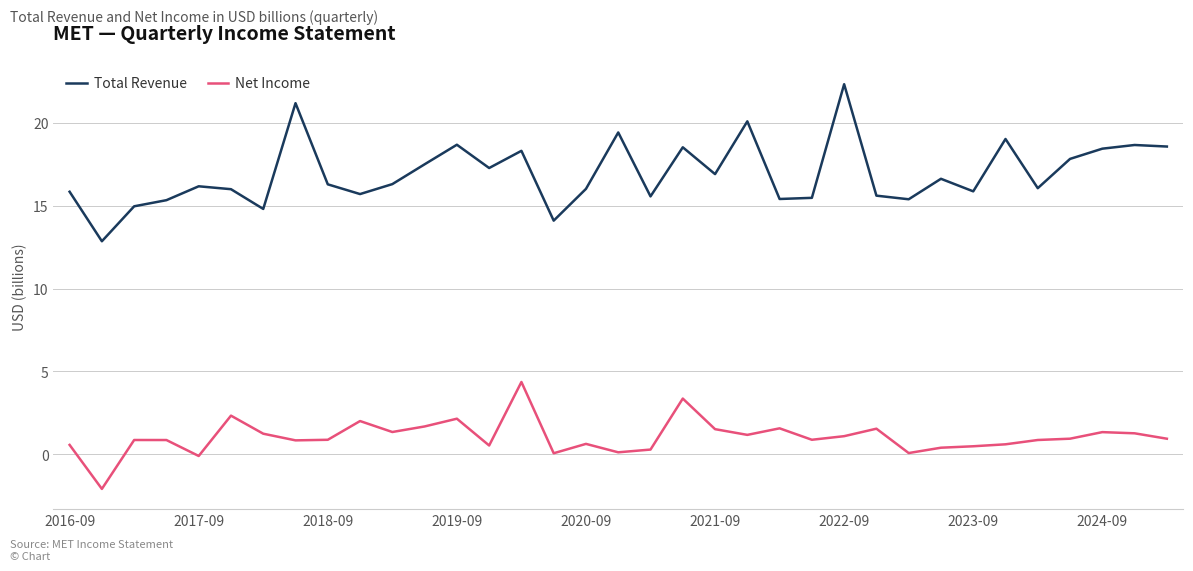

What is the difference between the second highest and second lowest values in the Total Revenue series?

7.1